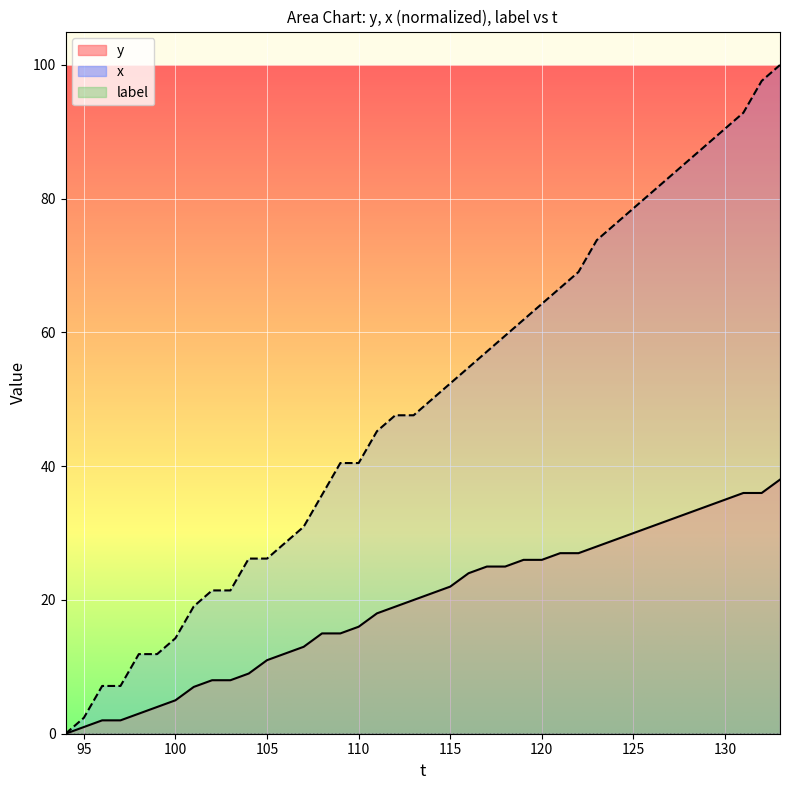

What is the difference between the second highest and minimum values in the x series?

97.6